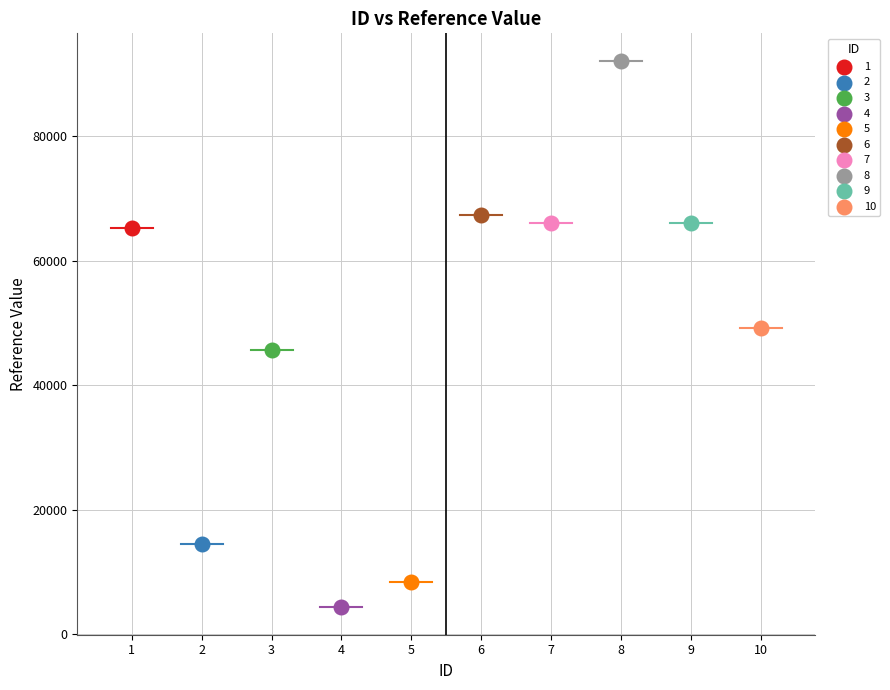

What are all the series names shown in the legend?

1, 2, 3, 4, 5, 6, 7, 8, 9, 10